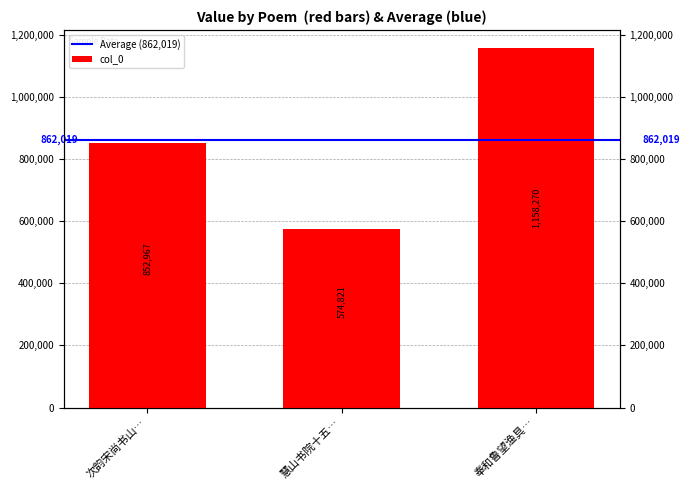

Rank the categories by value from highest to lowest.

奉和鲁望渔具…, 次韵宋尚书山…, 慧山书院十五…